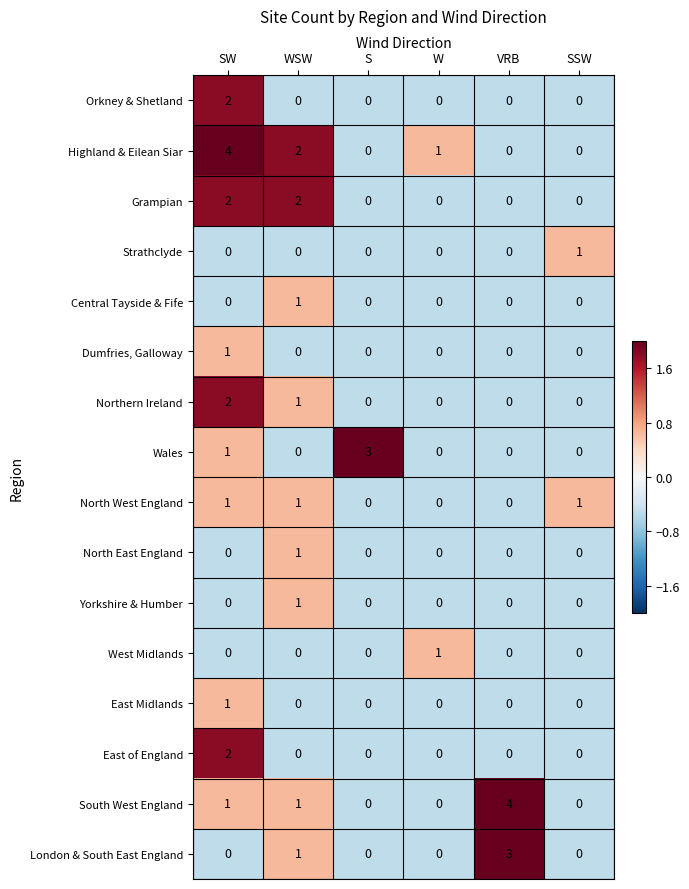

The South West England series shows 0 at W. True or false?

True